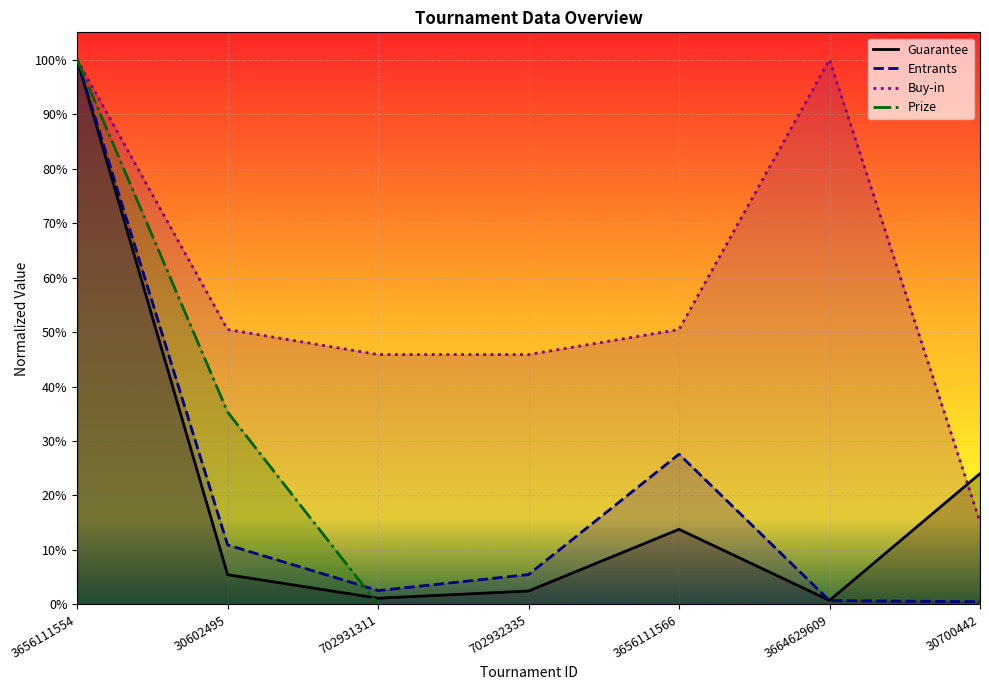

What are all the series names shown in the legend?

Guarantee, Entrants, Buy-in, Prize